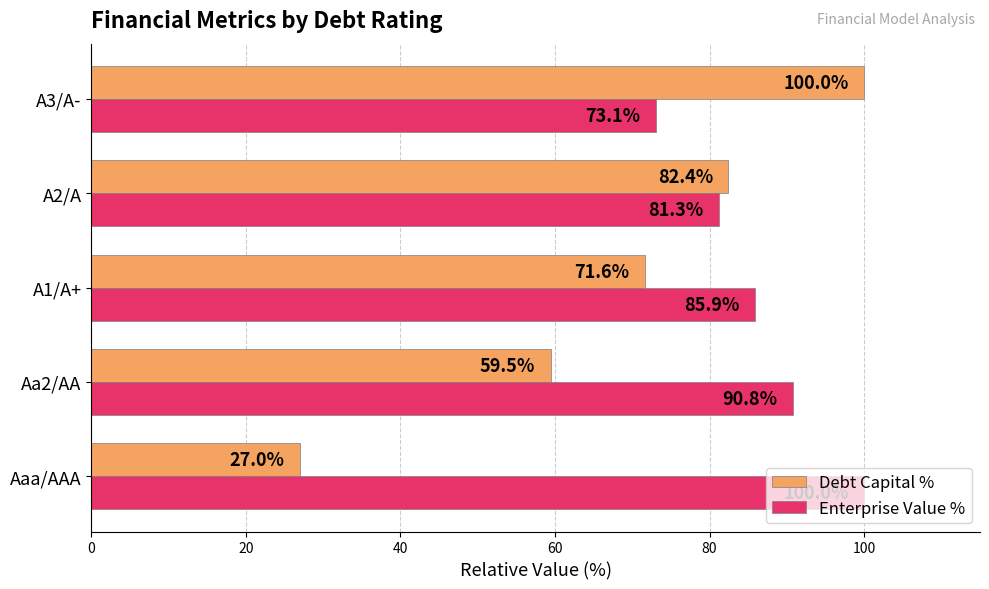

What is the difference between the maximum and minimum values in the Debt Capital % series?

73.0